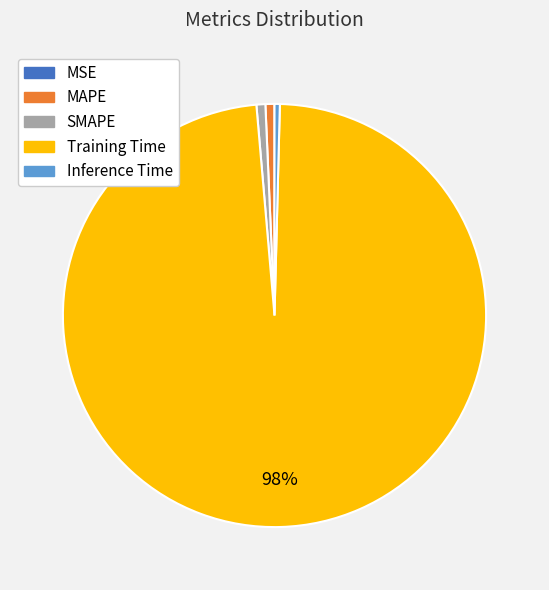

What is the largest slice in the pie chart?

Training Time